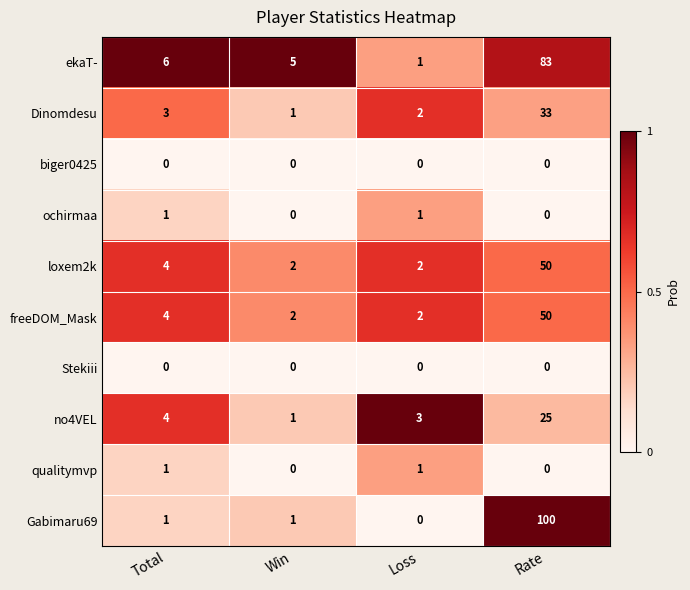

At which label is ekaT- closest to 42?

Total